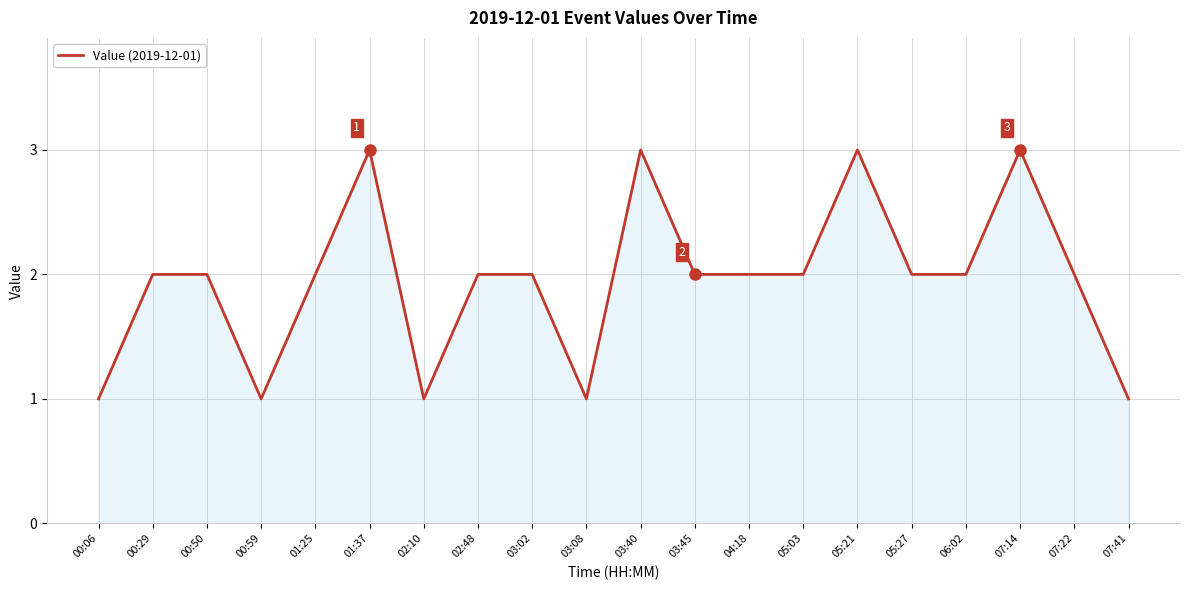

The chart shows a value of 1 at 03:08. True or false?

True